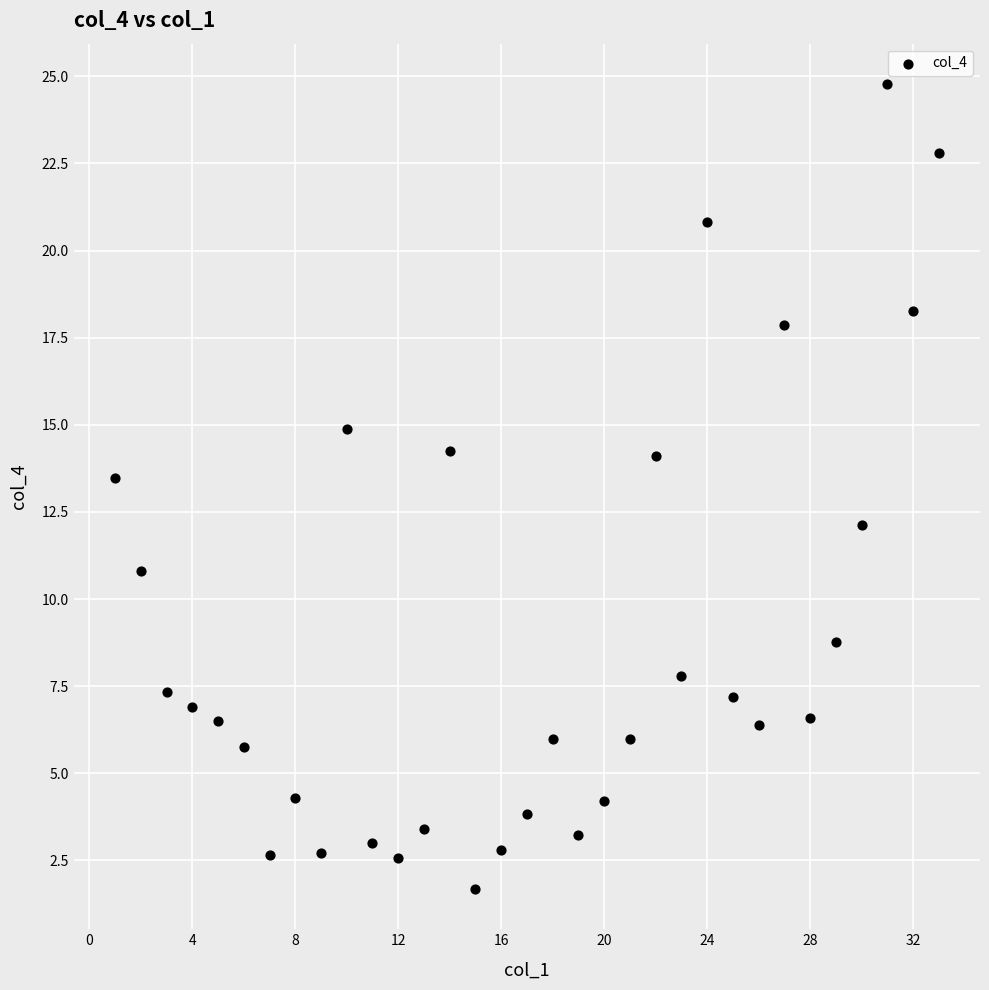

What Y value in the scatter plot is closest to 13?

13.5